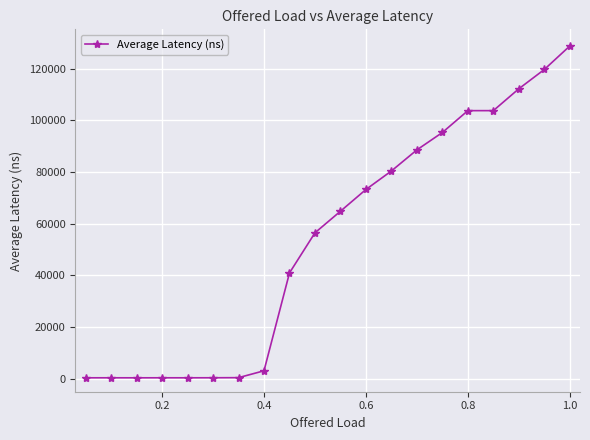

What is the difference between the maximum and minimum values?

128443.2